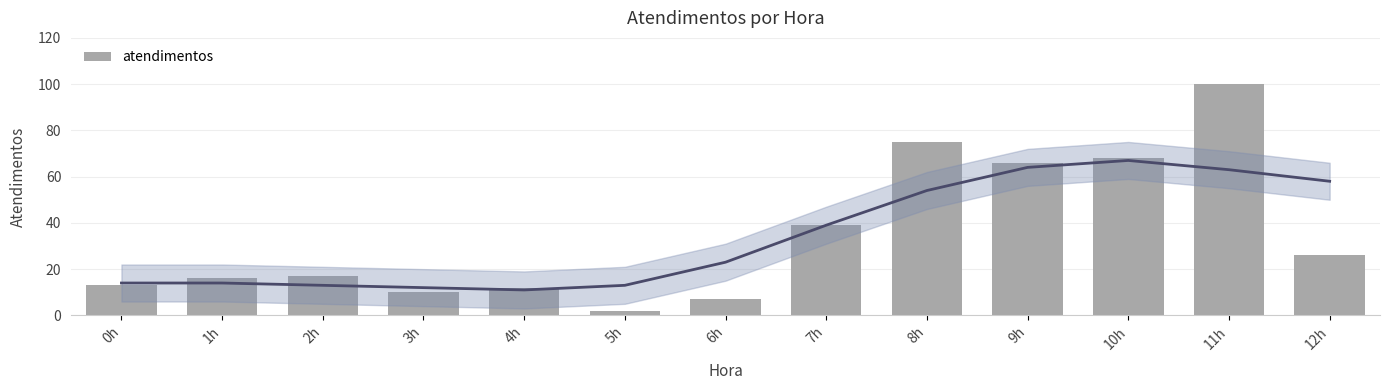

Is it true that the value at 3h is 10?

True